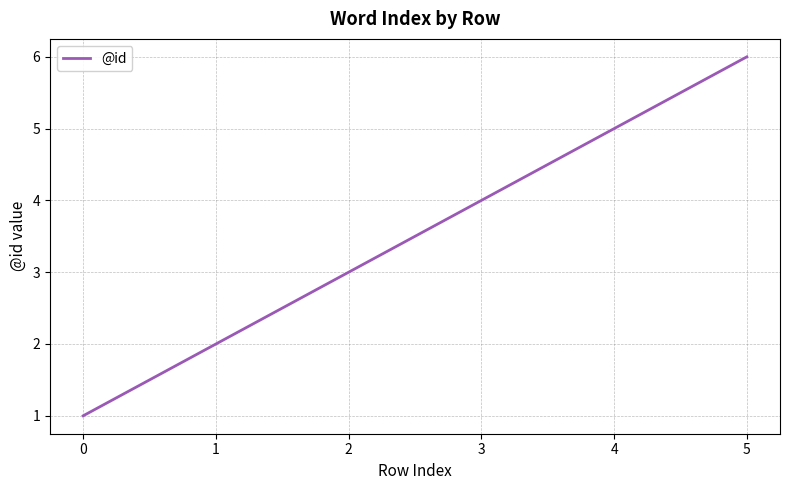

The value at 3 is 5. True or false?

False